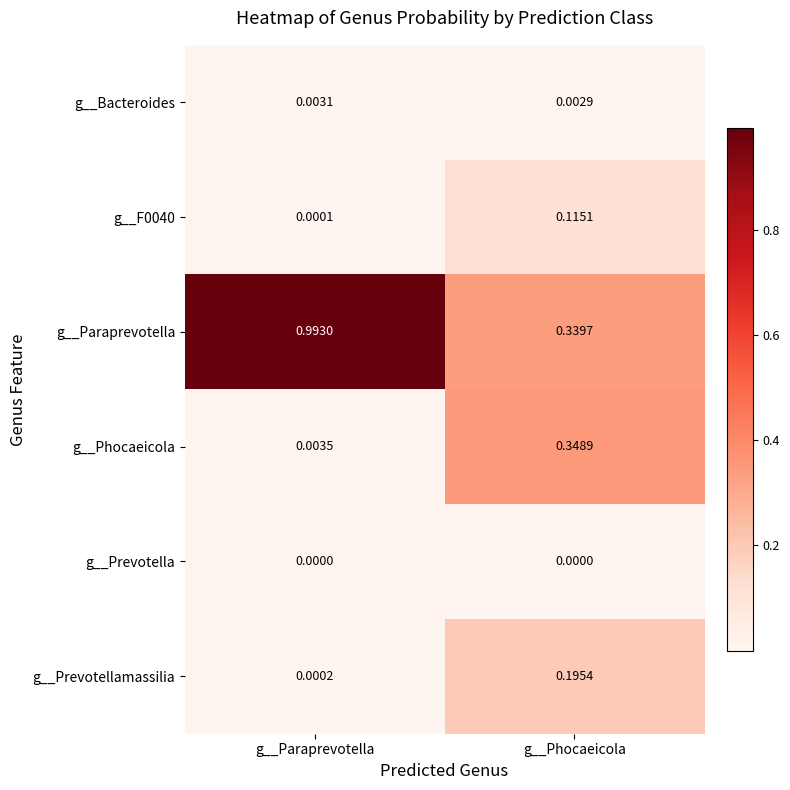

Rank the series by their maximum value, from lowest to highest.

g__Prevotella, g__Bacteroides, g__F0040, g__Prevotellamassilia, g__Phocaeicola, g__Paraprevotella